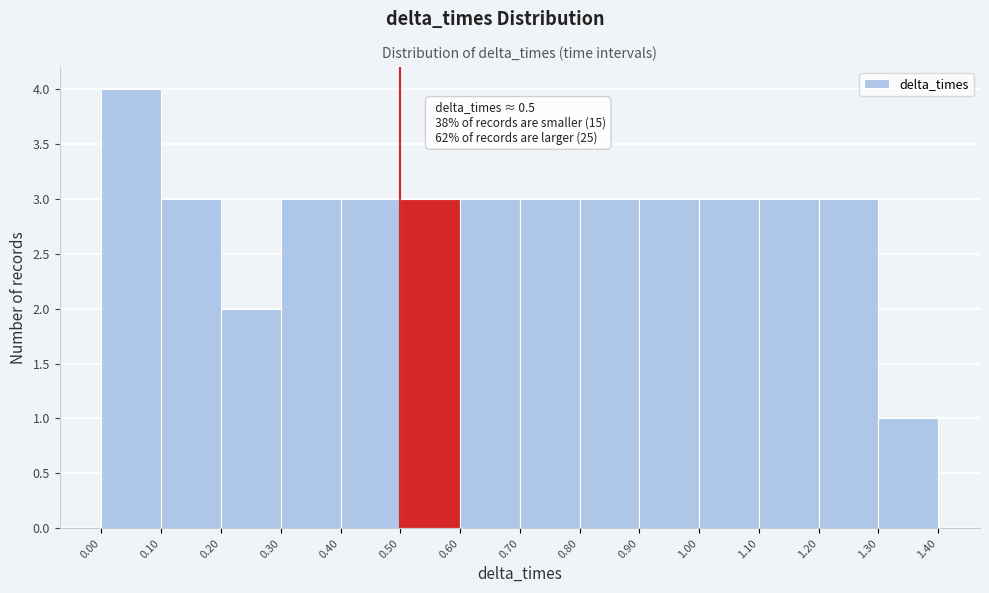

Which range on the x-axis has the tallest bar?

0.00 to 0.10